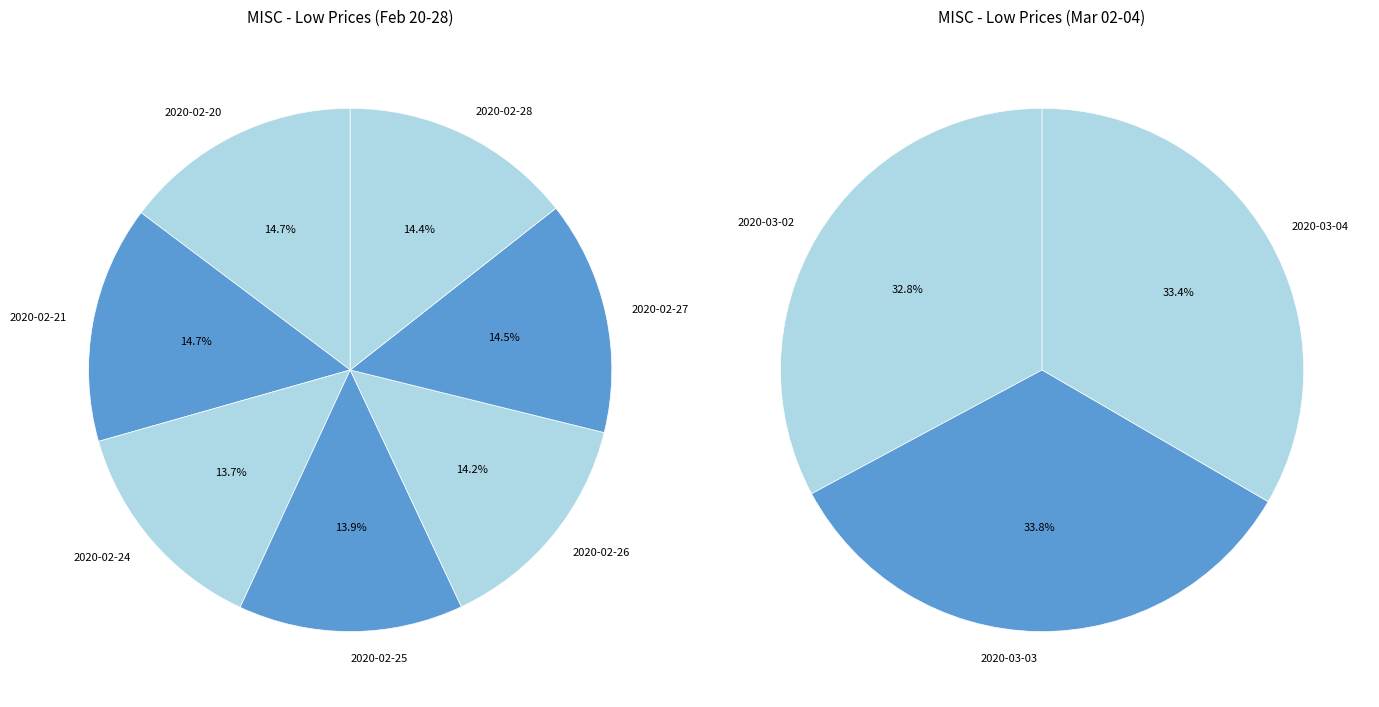

What is the smallest slice in the pie chart?

2020-02-24